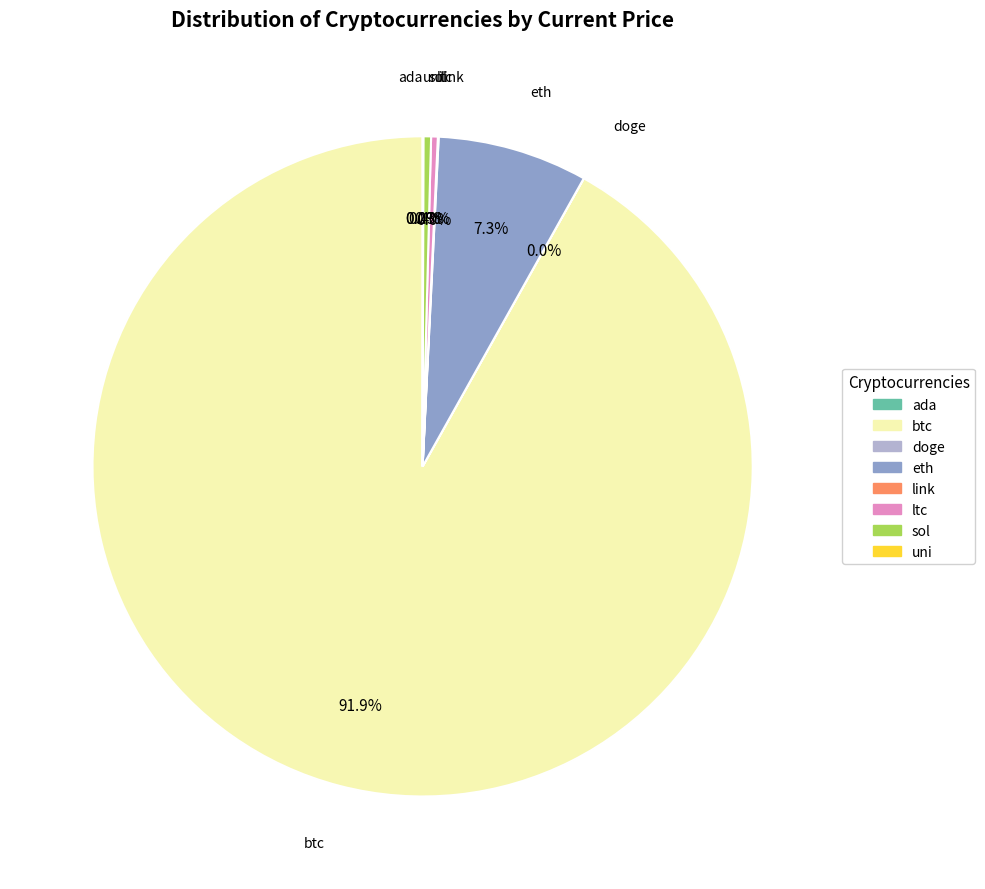

Which slice is the largest?

btc